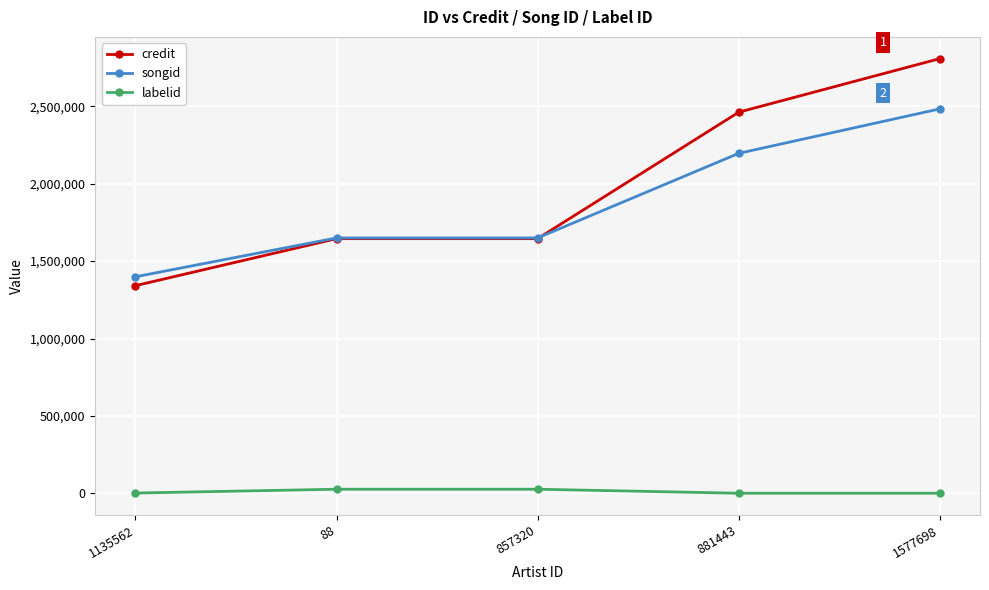

What is the difference between the highest and lowest values at 1577698?

2808807